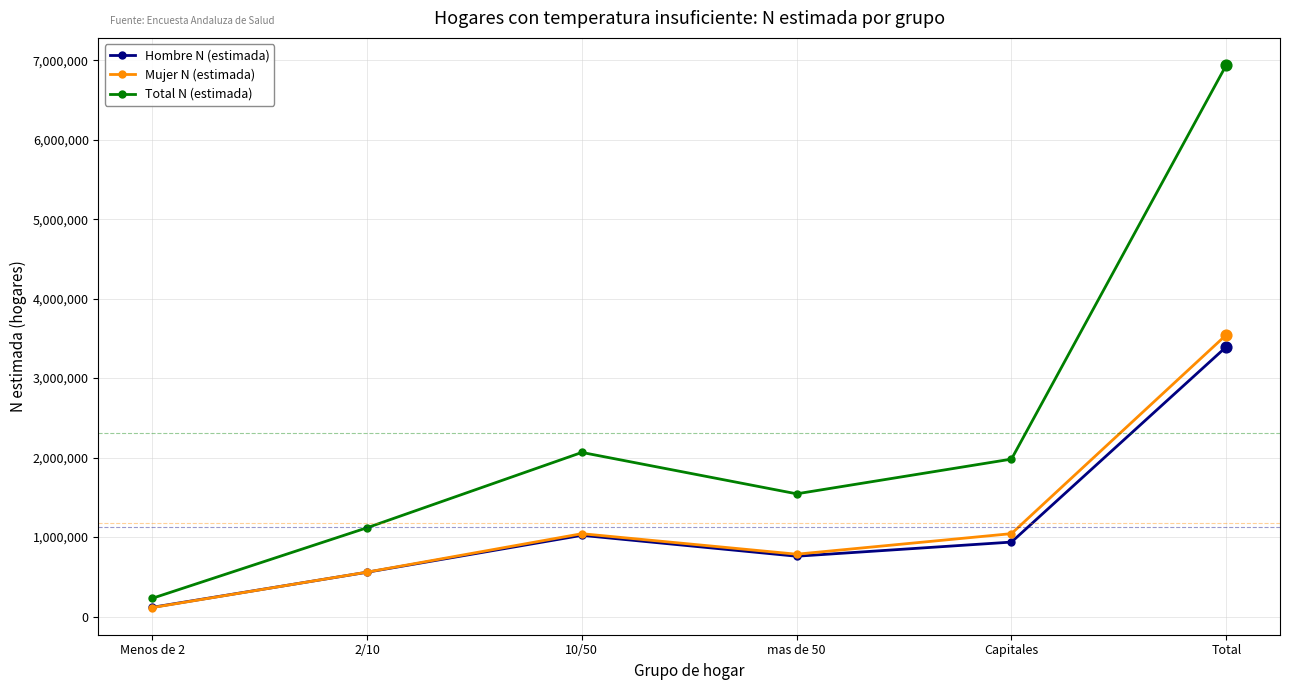

Which series has the largest total across all categories?

Total N (estimada)